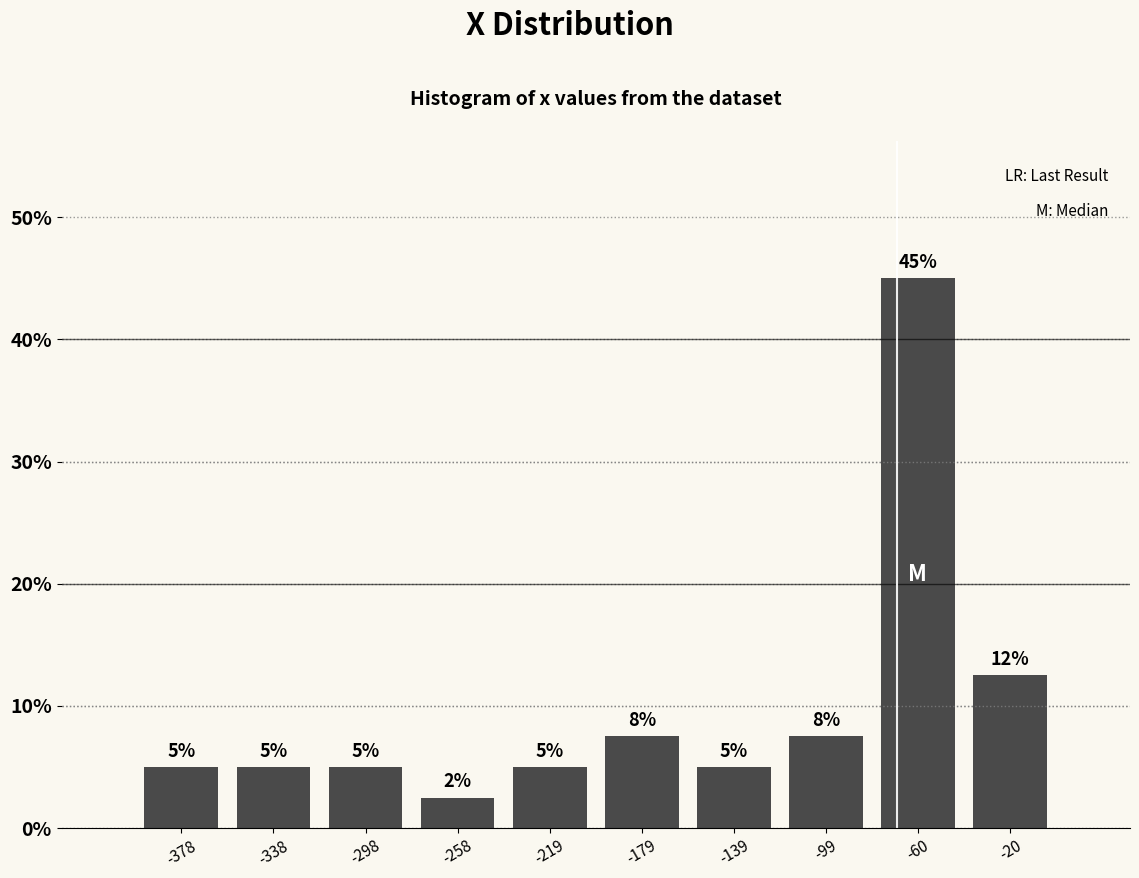

Over which range of the x-axis is the bar tallest?

-80 to -40